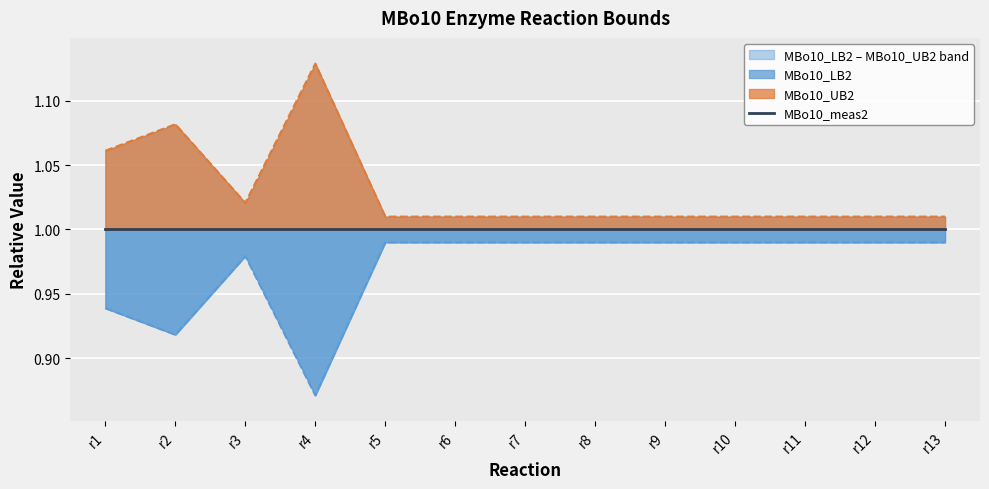

Which has a higher value, r2 or r6?

r6